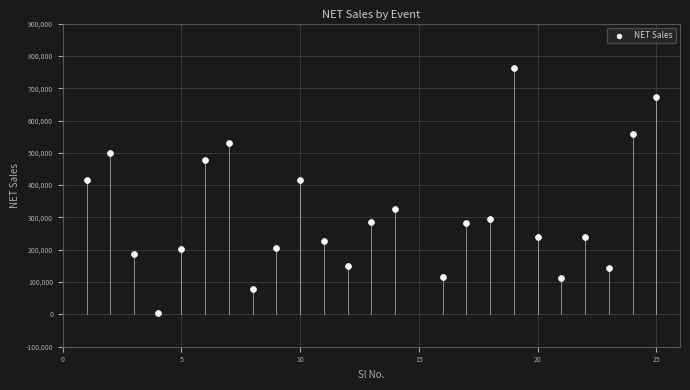

What is the range of X values (max minus min)?

24